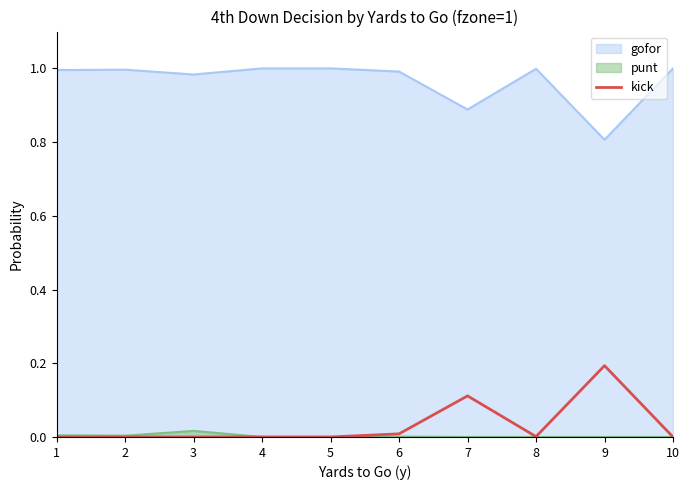

The value at 9 is 0.1. True or false?

False